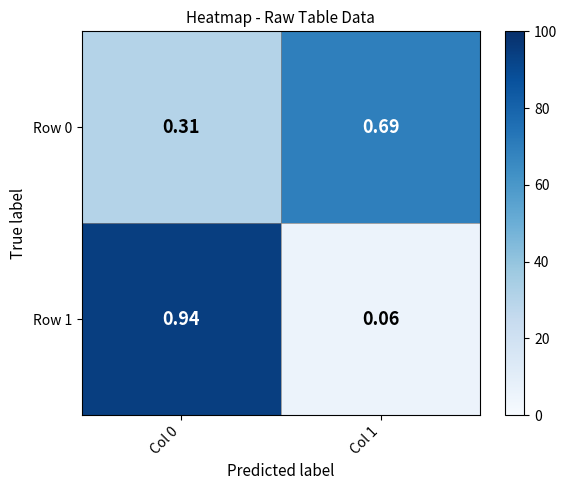

Is the value of Row 0 at Col 0 greater than the value of Row 1 at Col 0?

No